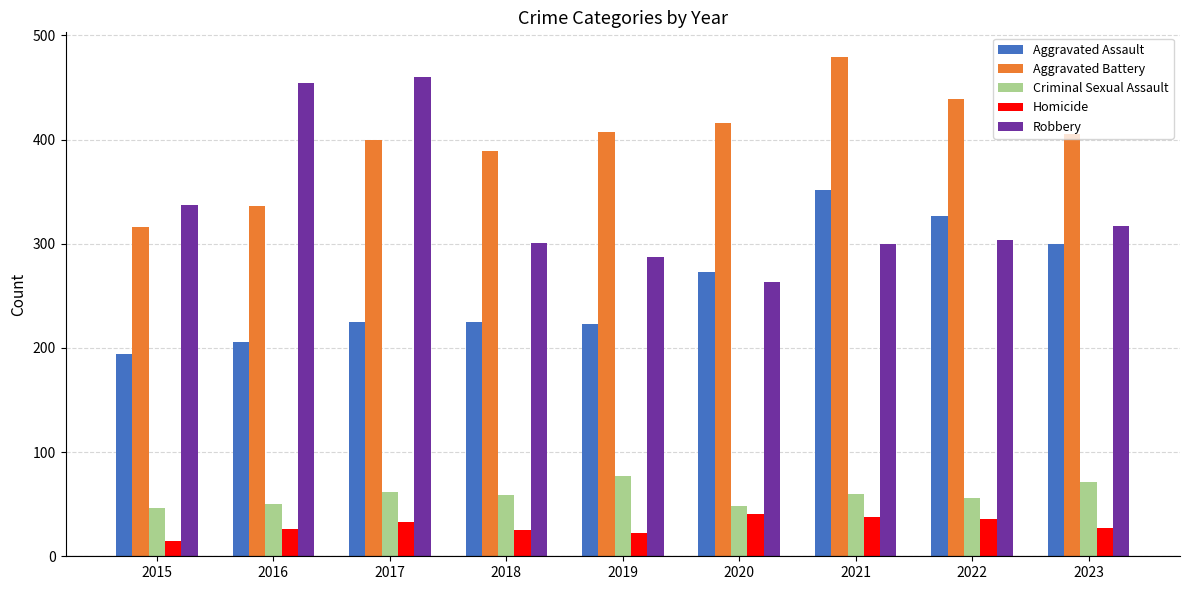

How many distinct data groups are displayed?

5